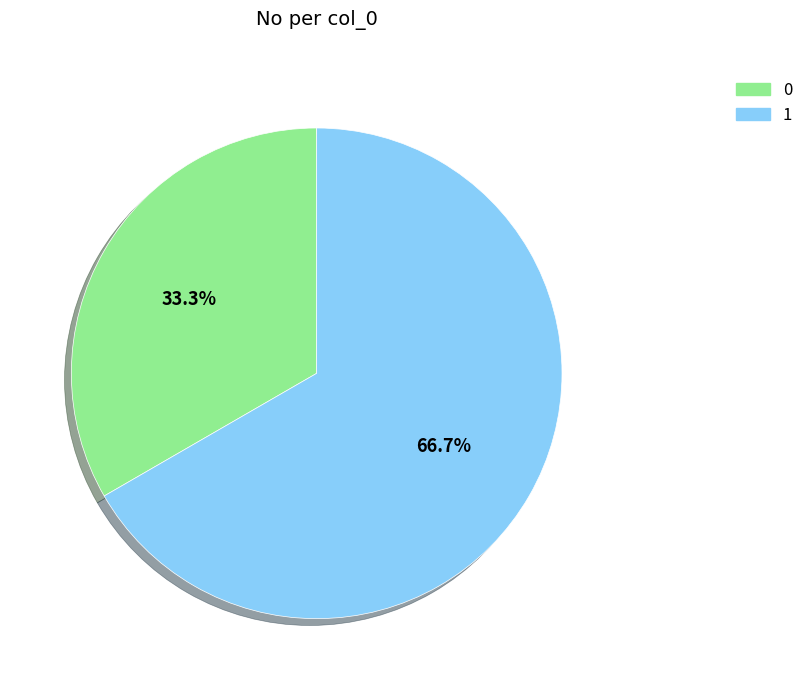

To the nearest percent, what portion does 0 represent?

33%